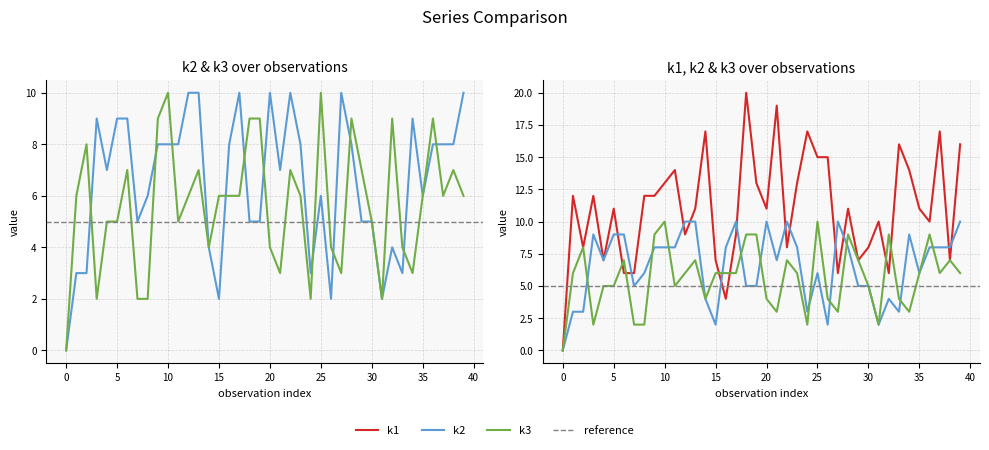

Which has a higher value, i7 or i19?

i19